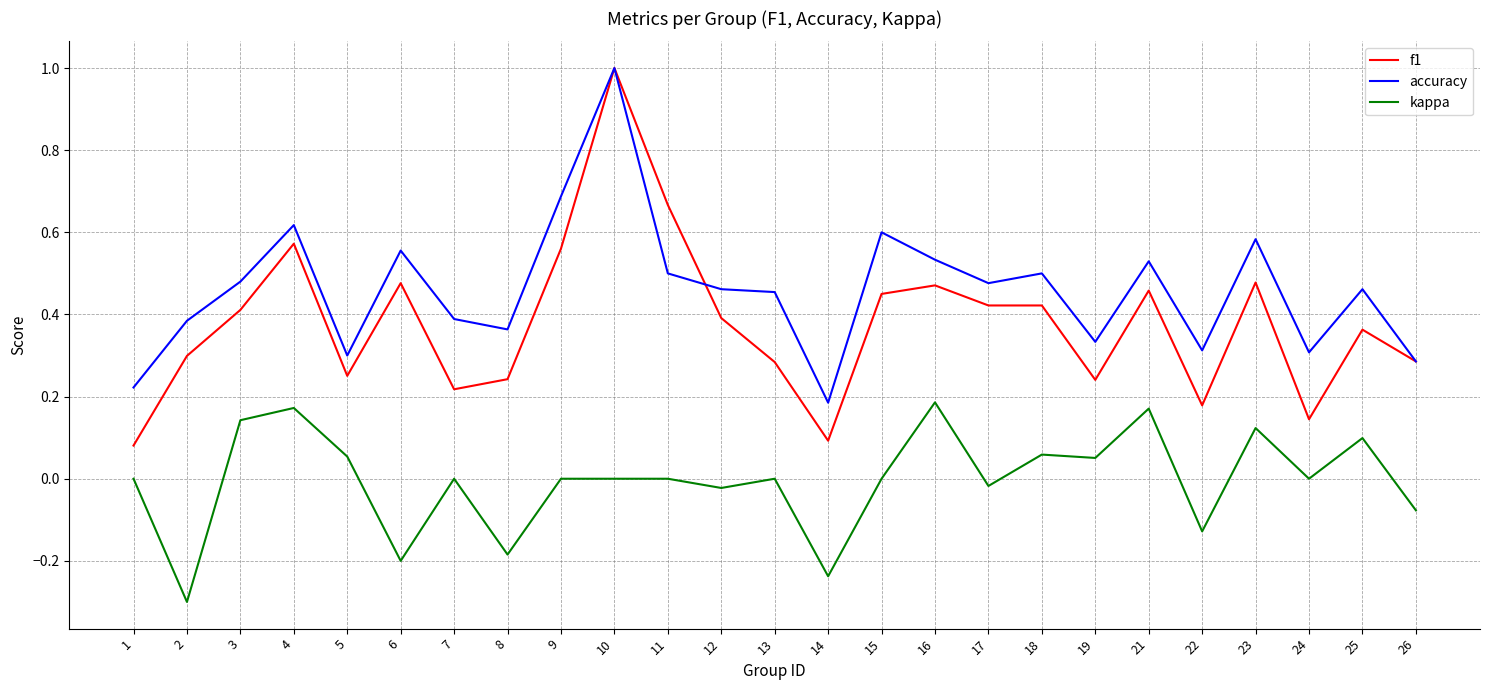

What are all the series names shown in the legend?

f1, accuracy, kappa